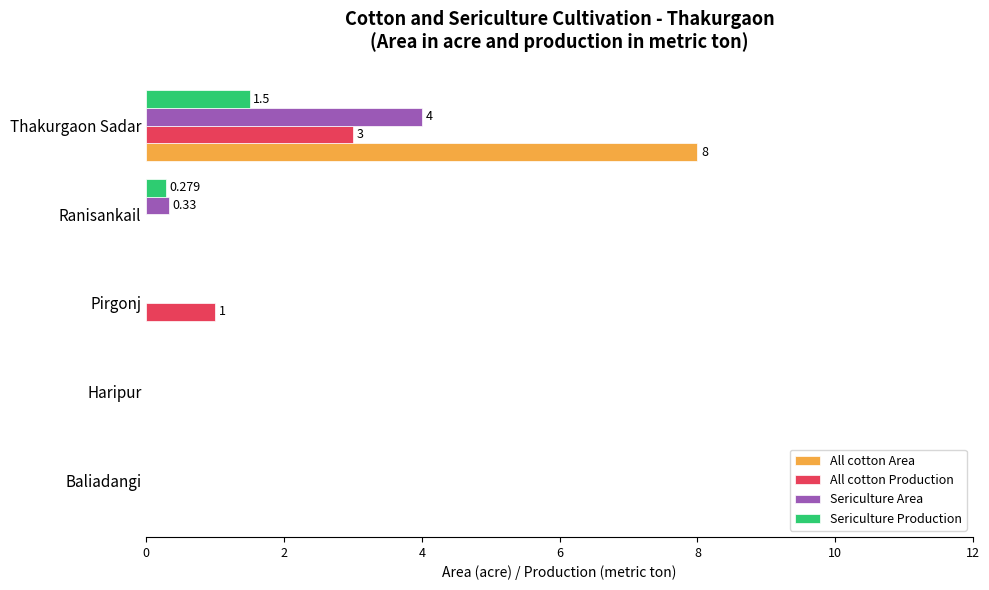

Which series changed the most between Ranisankail and Thakurgaon Sadar?

All cotton Area